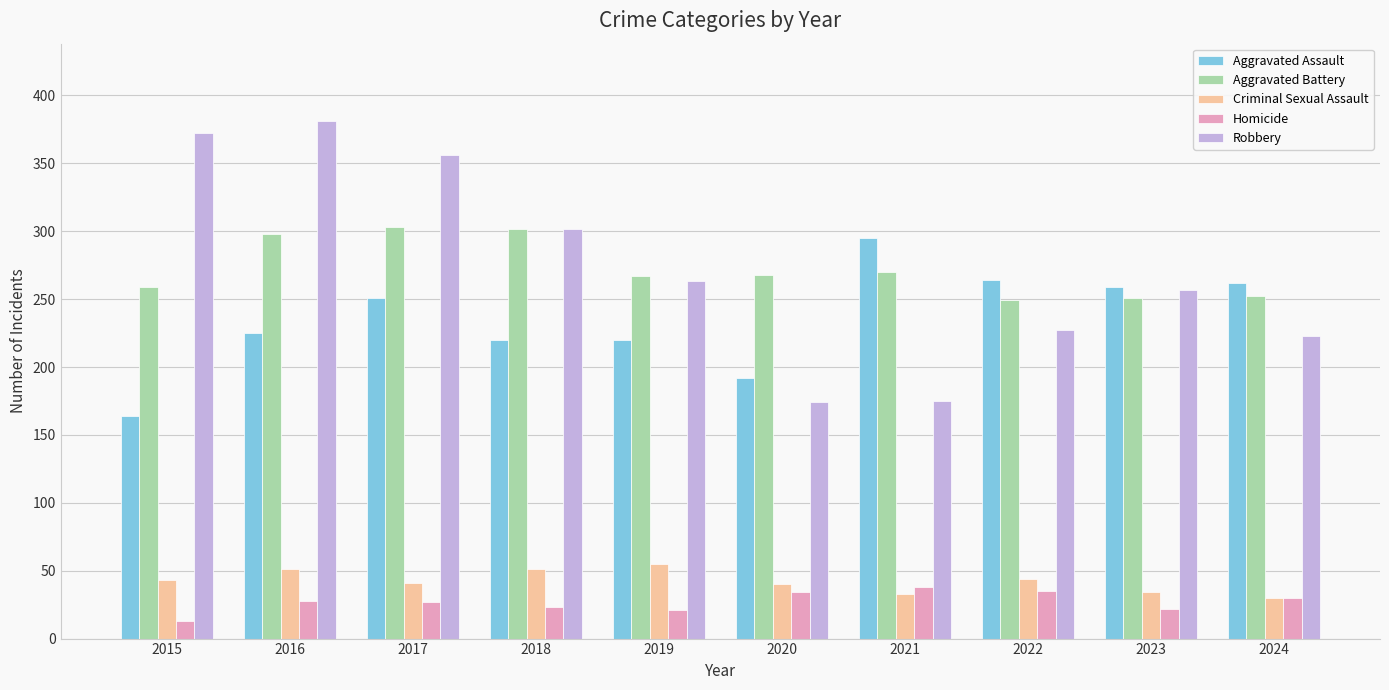

How many groups of bars are there?

10